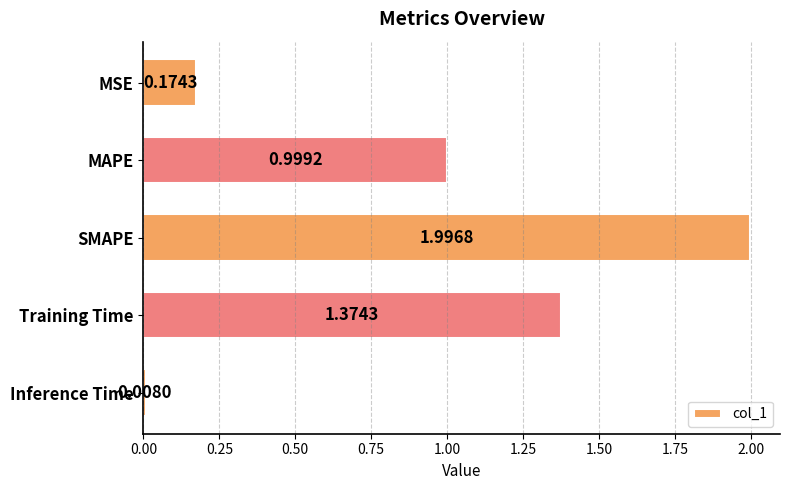

At which label is the value closest to 1?

MAPE